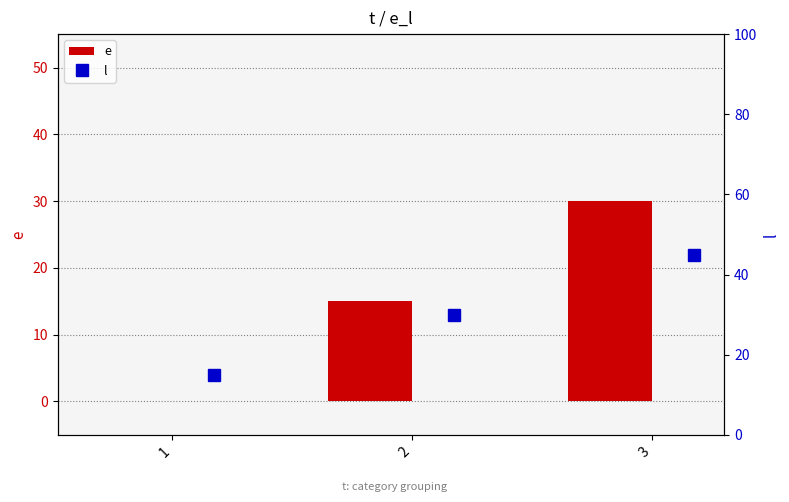

The value of e at 2 is 15. True or false?

True